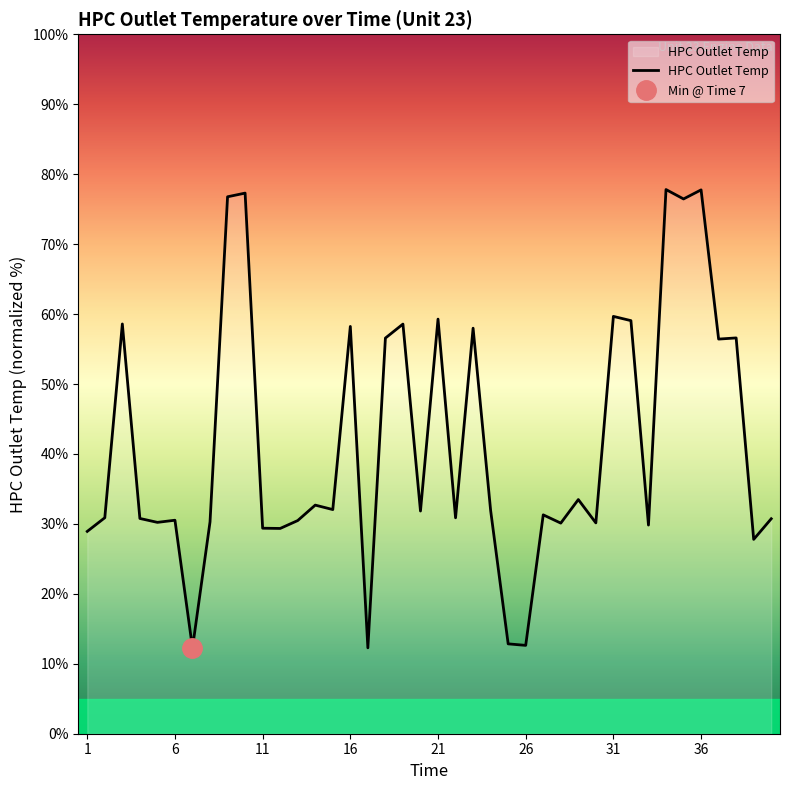

What is the smallest value displayed?

12.3